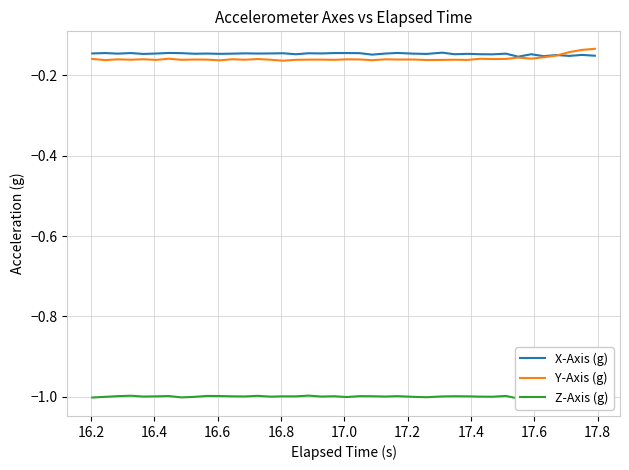

What is the average value of the Z-Axis (g) series?

-1.0